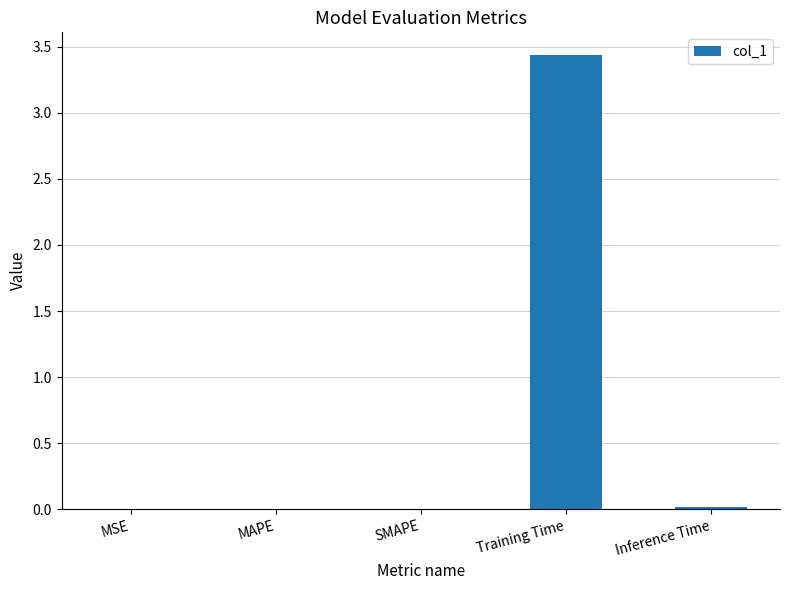

What is the average value?

0.7